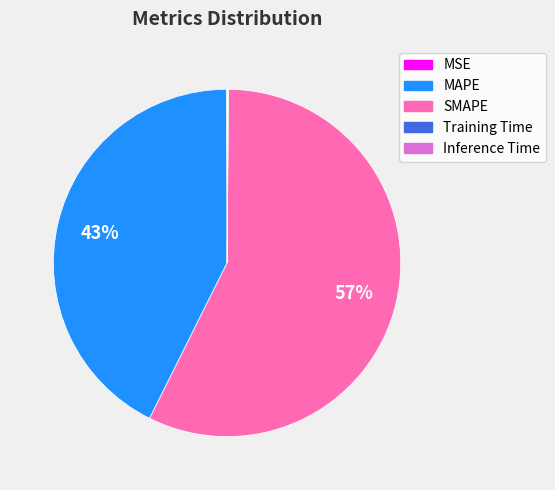

To the nearest percent, what is the average slice percentage?

20%